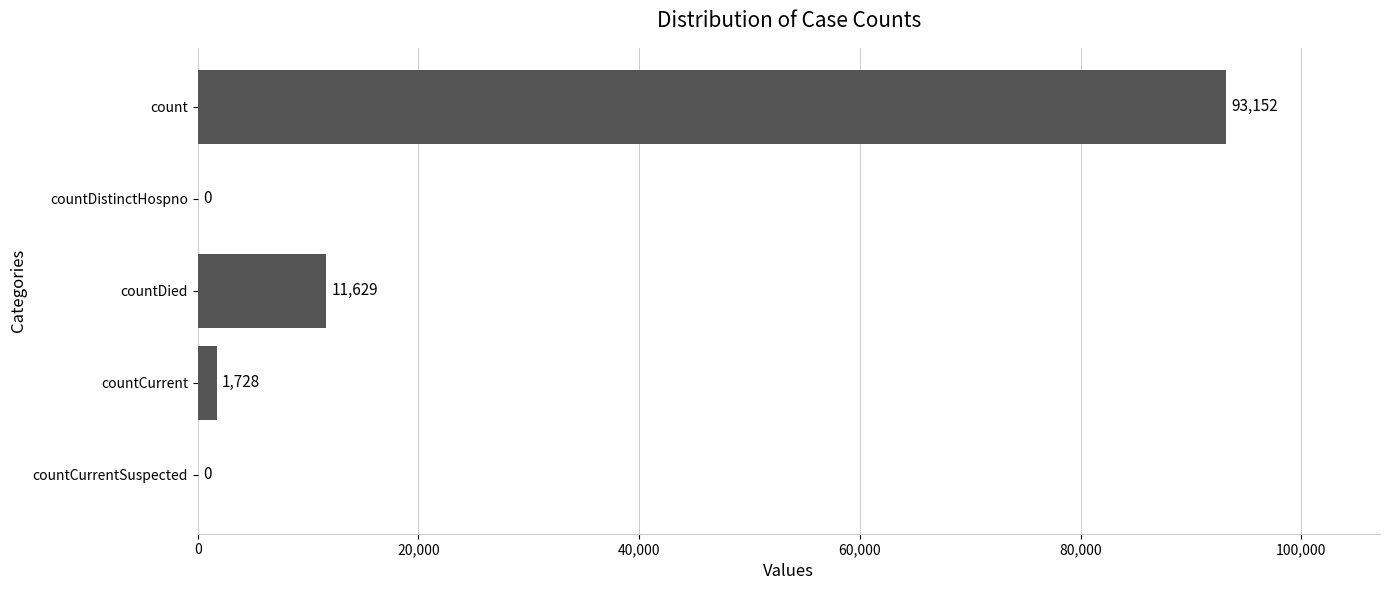

Count the number of categories in the chart.

5